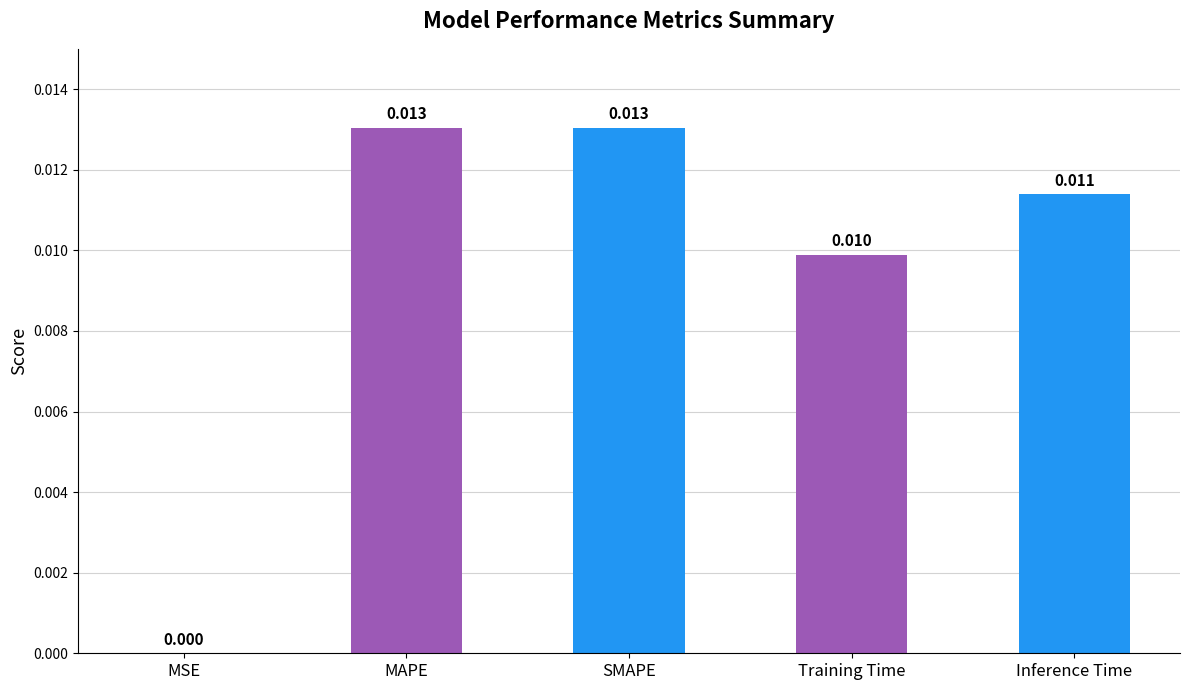

Where is the data nearest to the value 0?

MSE